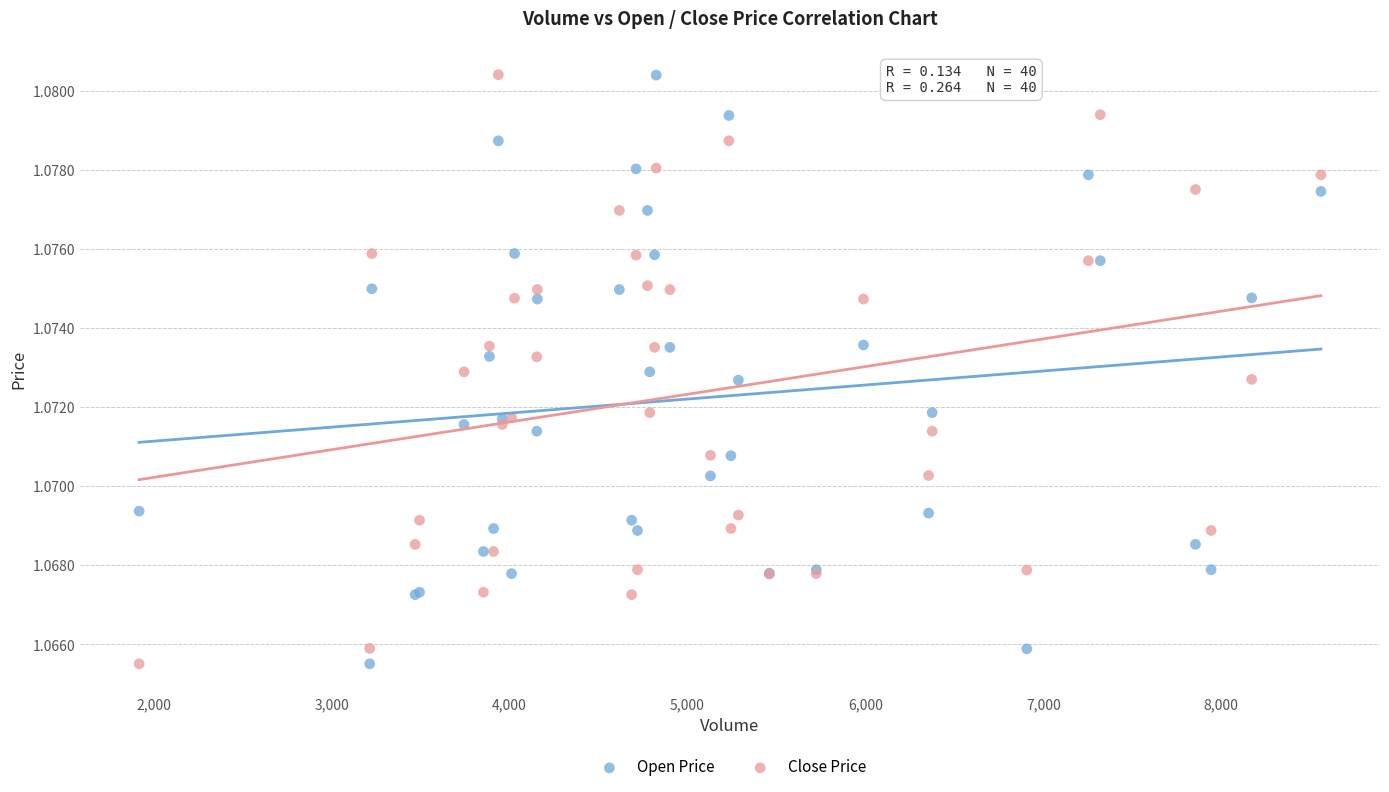

What is the X range (max minus min) for the scatter plot?

6642.0